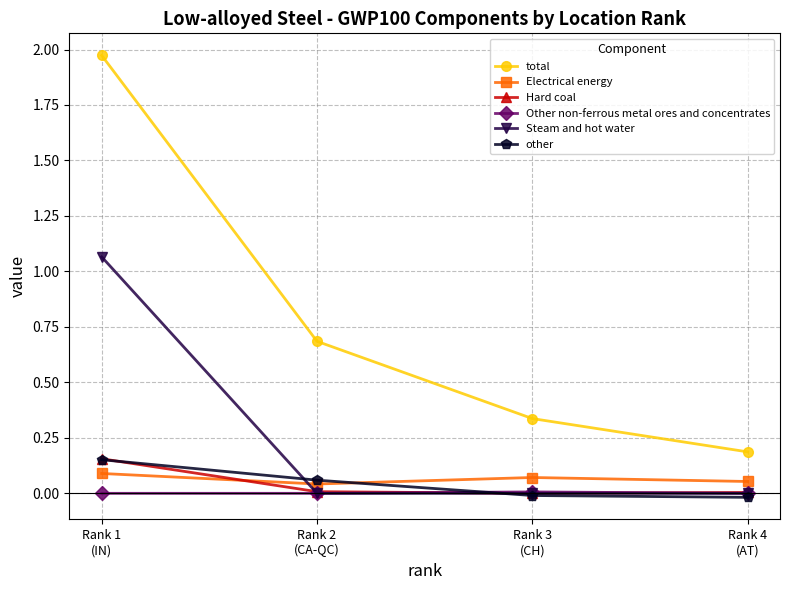

What position from the right is Rank 1
(IN)?

4